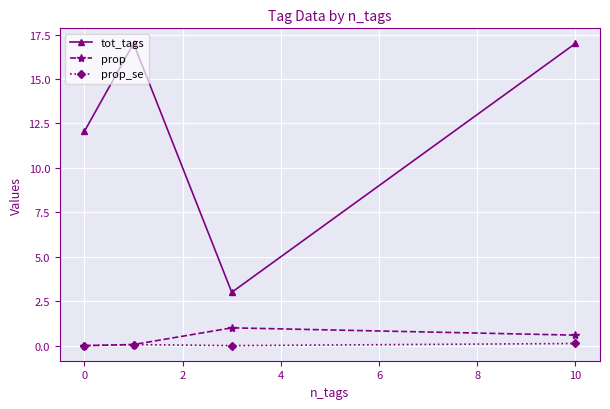

Which series has the largest total across all categories?

tot_tags